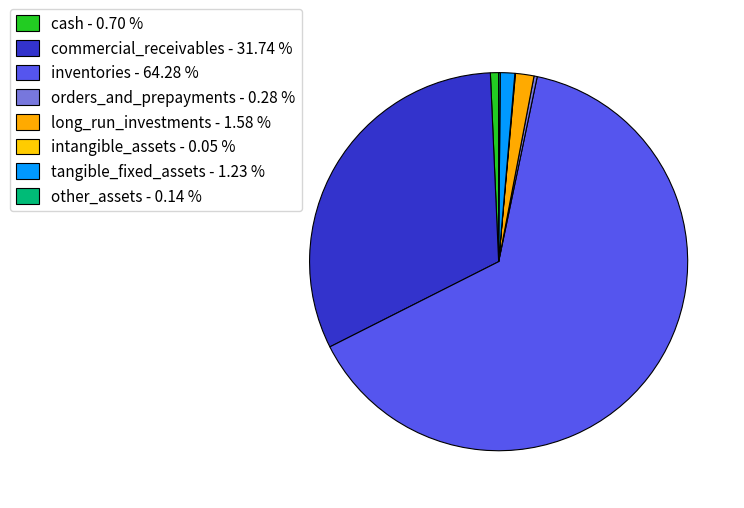

What is the ratio of the value at long_run_investments to the value at orders_and_prepayments?

5.7